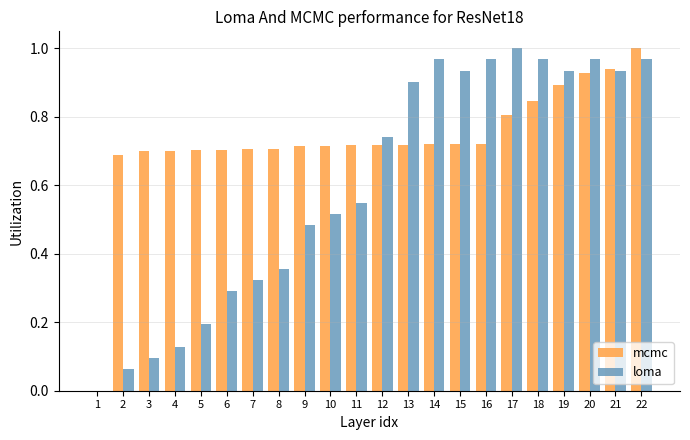

What is the sum of all loma values?

13.3